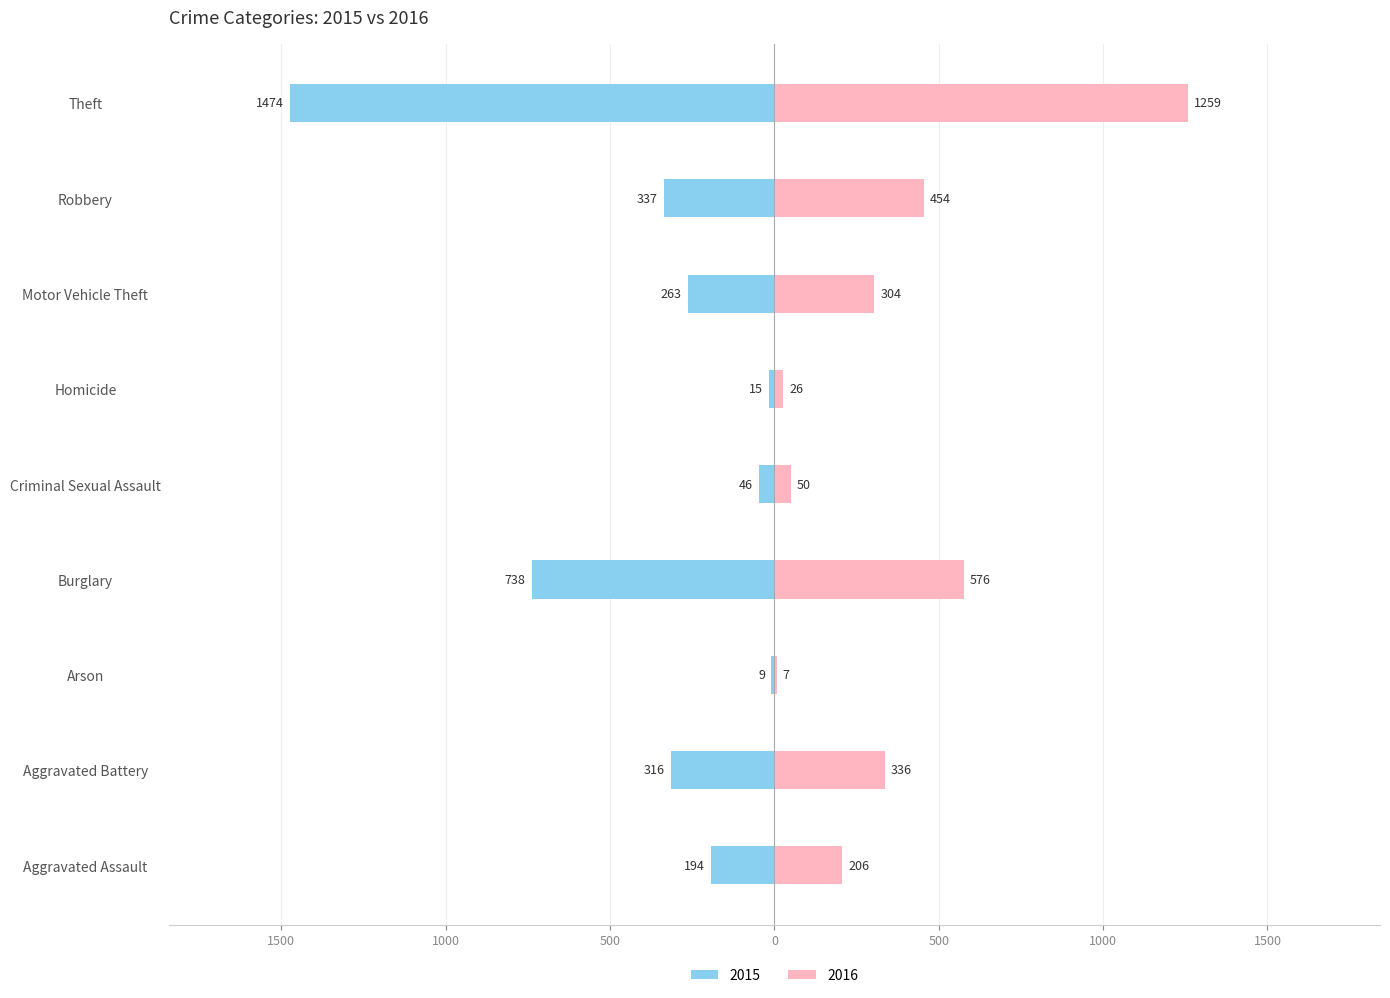

How many categories are shown in the chart?

9